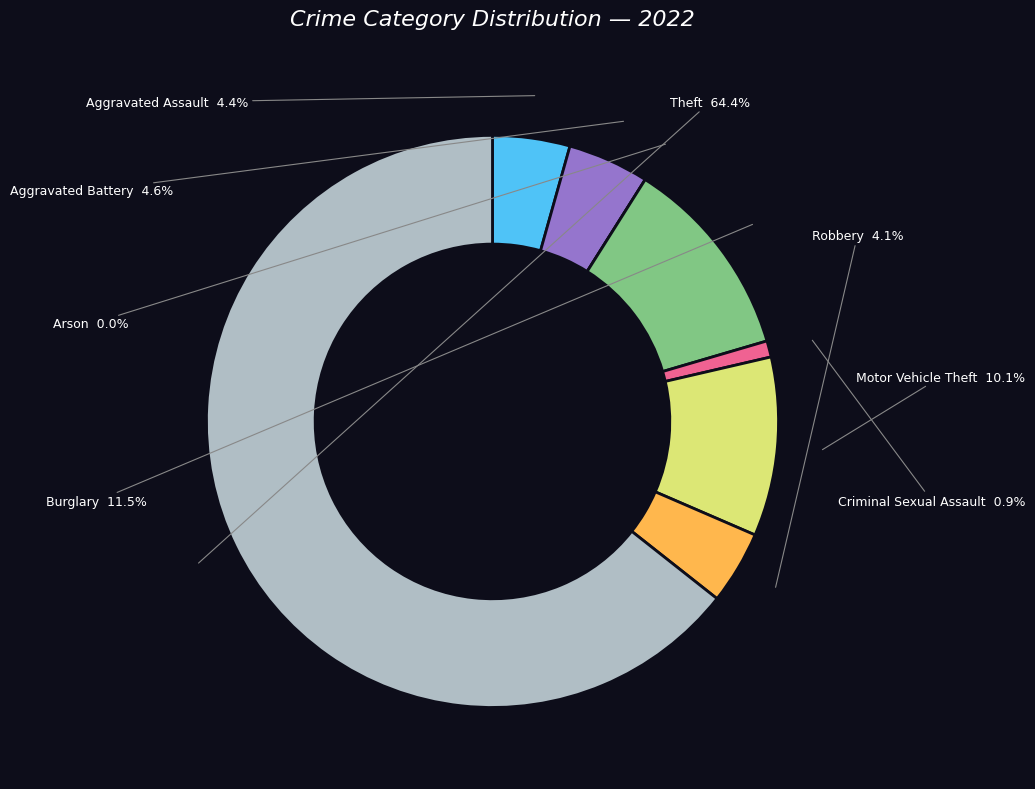

Count the number of slices in the pie.

8